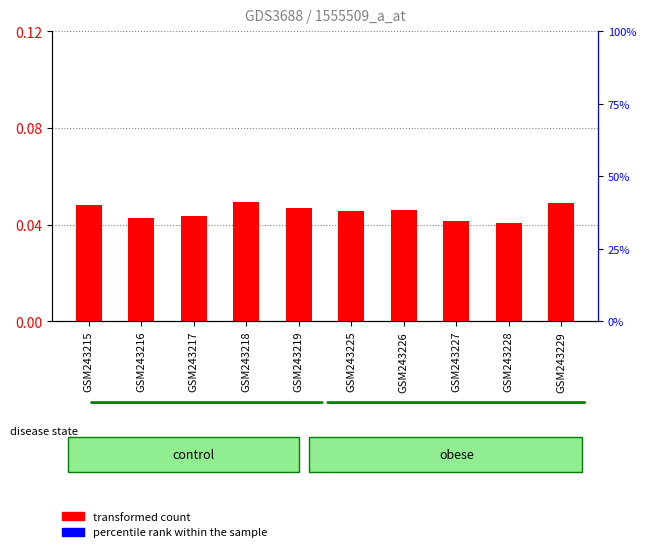

Which series has the largest total across all categories?

percentile rank within the sample